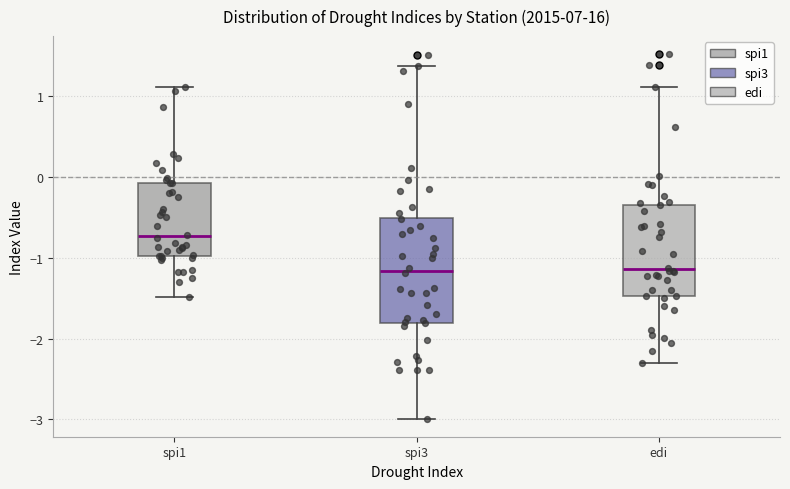

Comparing the boxes themselves (not the whiskers), which one is the tallest?

spi3